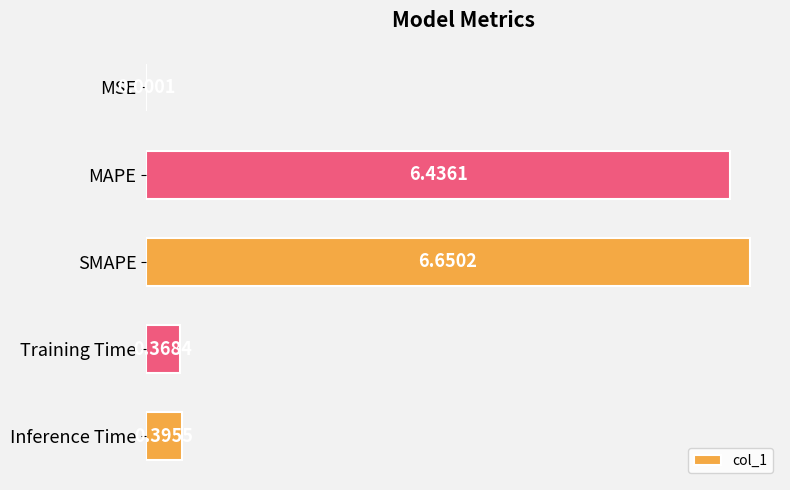

At which category does the chart reach its peak across all series?

SMAPE